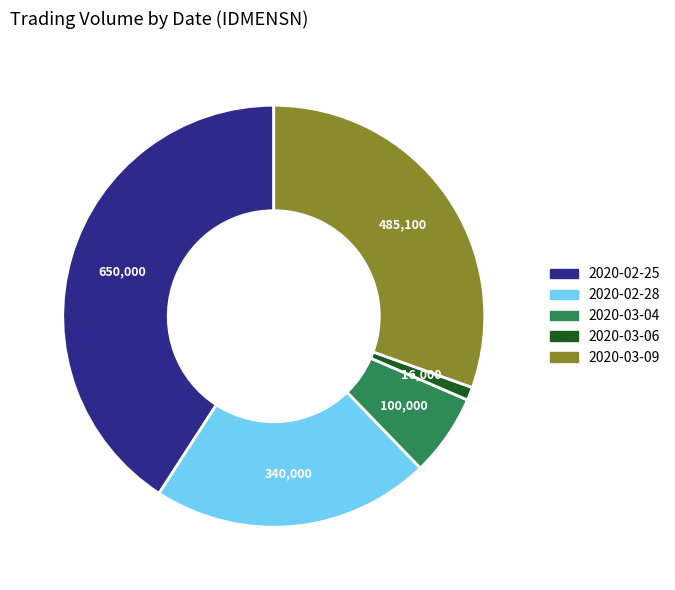

Between 2020-02-28 and 2020-03-09, which is larger?

2020-03-09